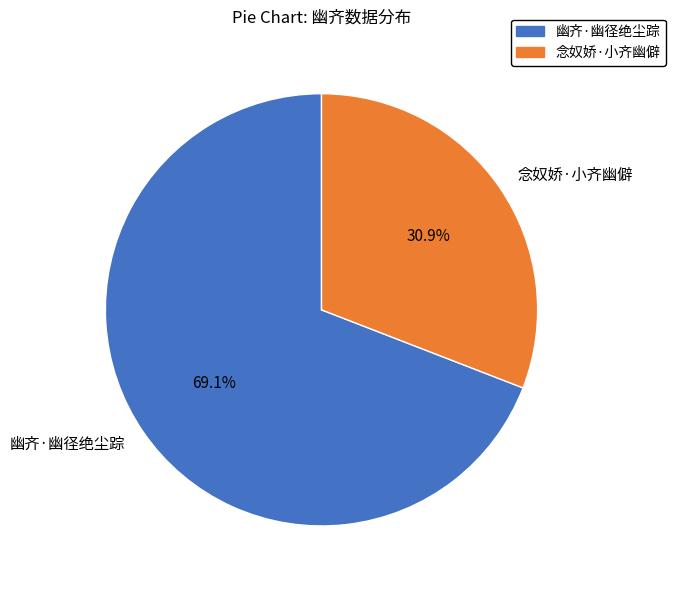

Count the number of slices in the pie.

2